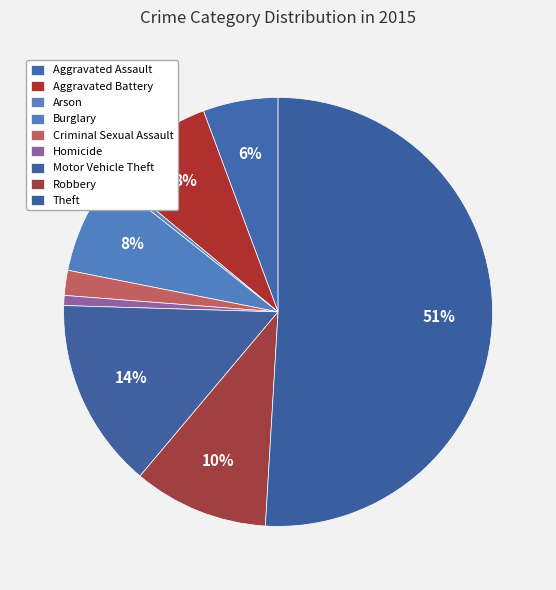

How many slices are in this pie chart?

9